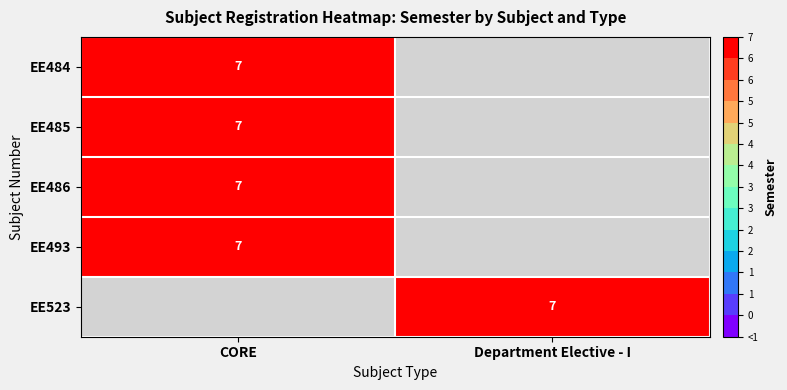

The value of EE486 at CORE is 7. True or false?

True